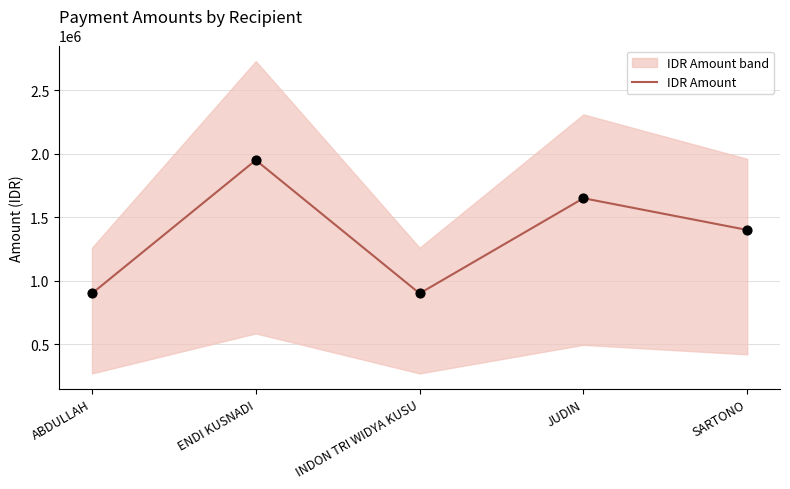

Approximately how many times larger is the value at INDON TRI WIDYA KUSU compared to ABDULLAH?

1.0